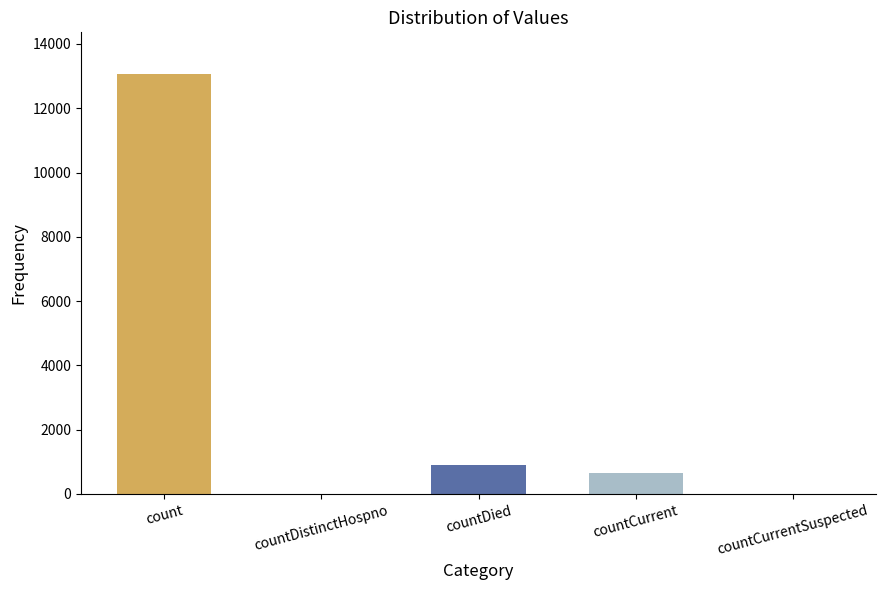

Between count and countCurrentSuspected, which is larger?

count